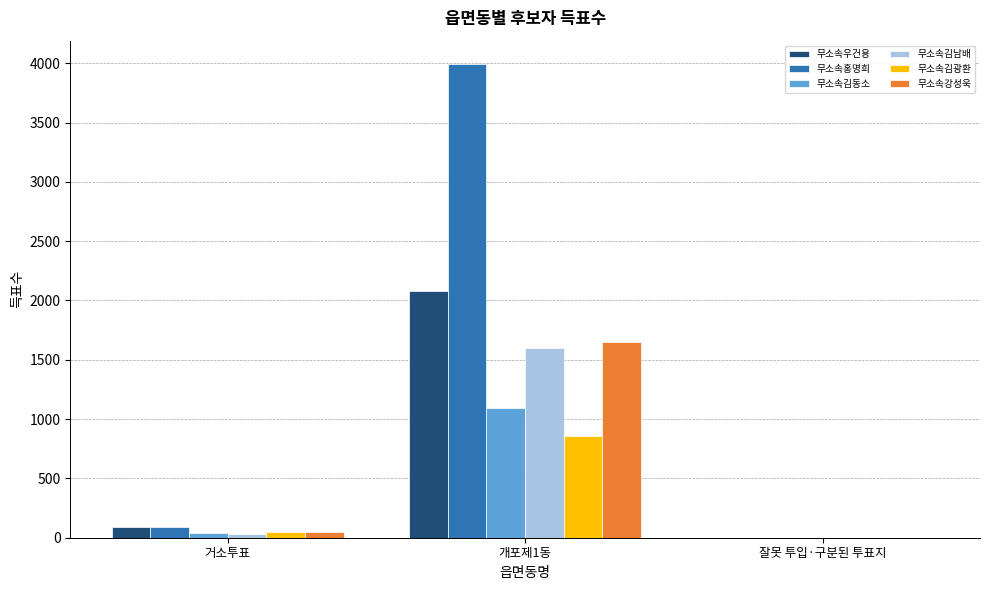

What is the spread (max minus min) of values at 거소투표?

62